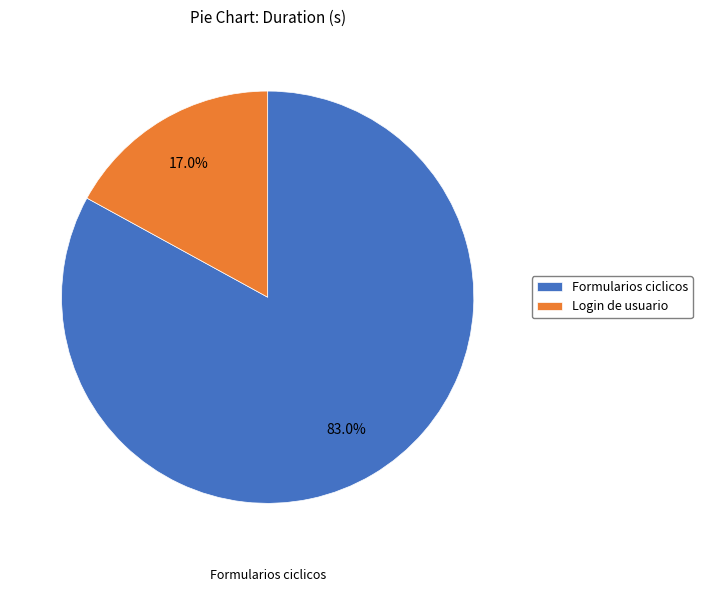

Rank the categories by value from lowest to highest.

Login de usuario, Formularios ciclicos